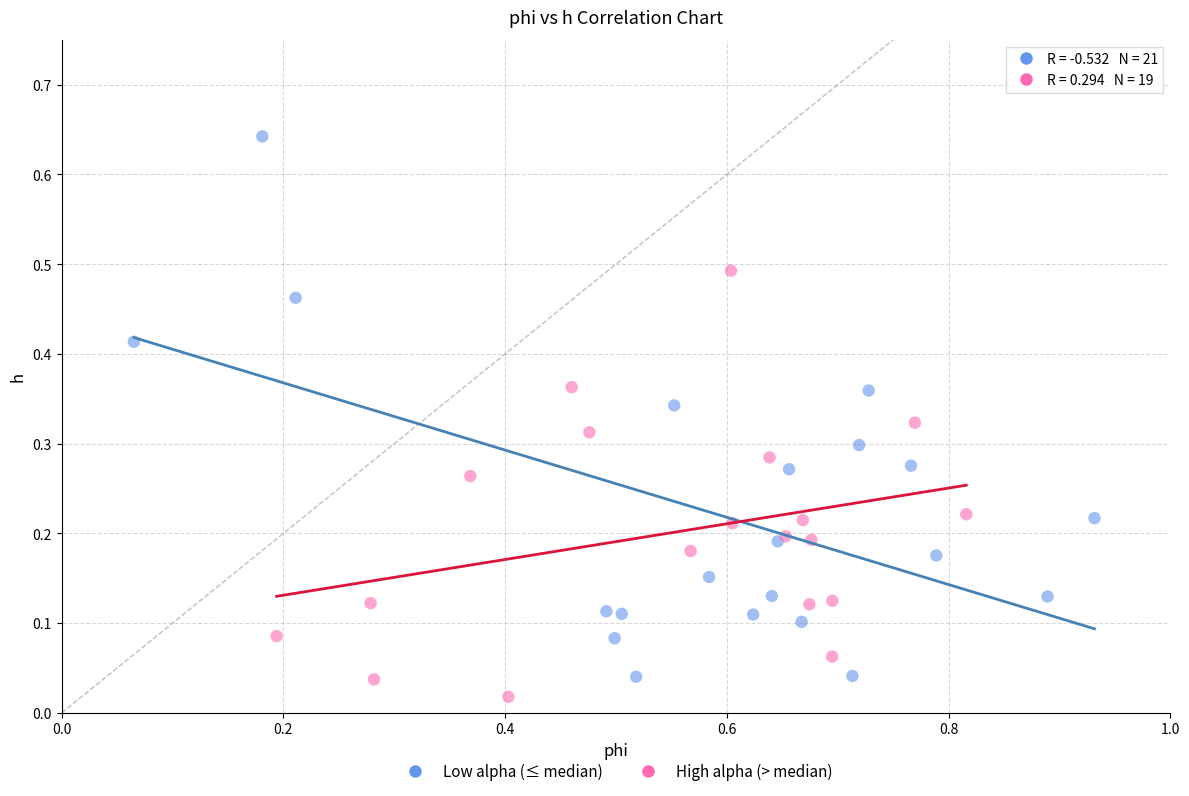

Which series contains the highest Y value?

Low alpha (≤ median)